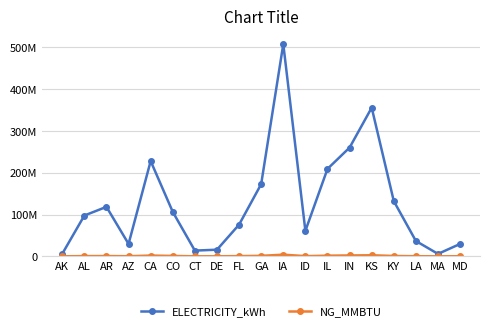

Which has a higher value, IL or MA?

IL